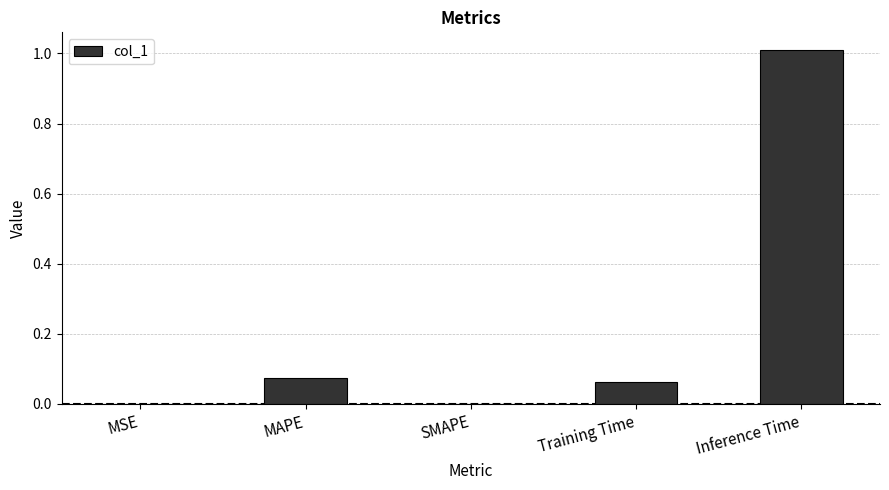

What is the change in value from Training Time to Inference Time?

+0.9